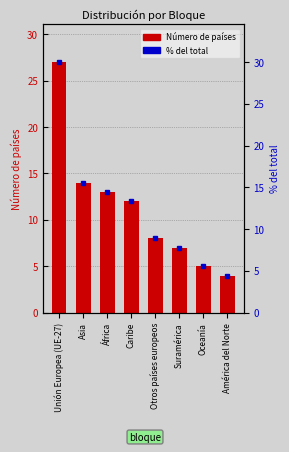

What is the difference between the maximum and minimum values in the % del total series?

25.6